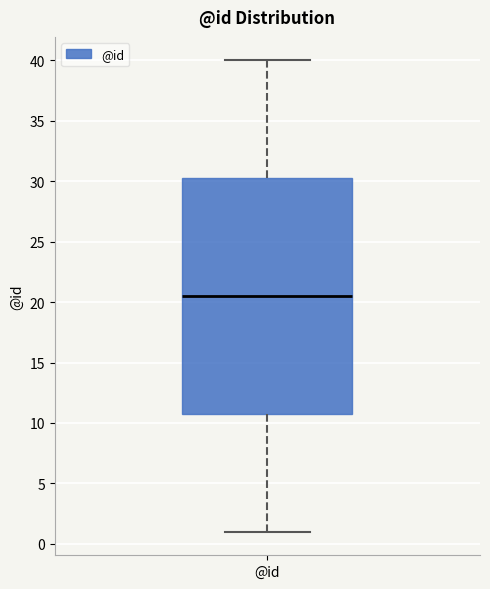

Where is the lower edge of the box for @id on the y-axis? The values are not printed on the chart, so give them approximately, as read against the axis.

11.0